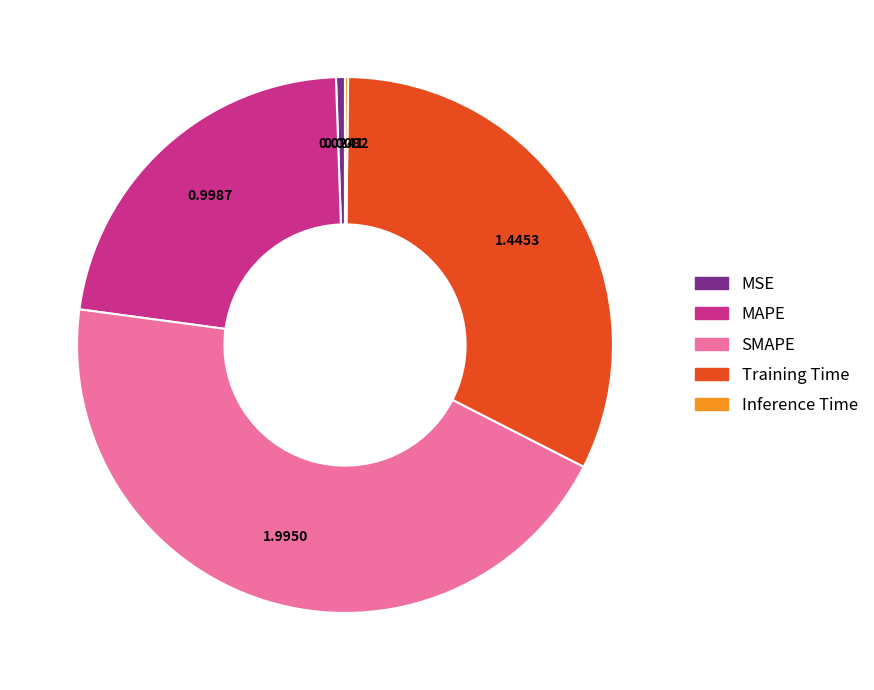

Approximately how many times larger is the value at MAPE compared to SMAPE?

0.5